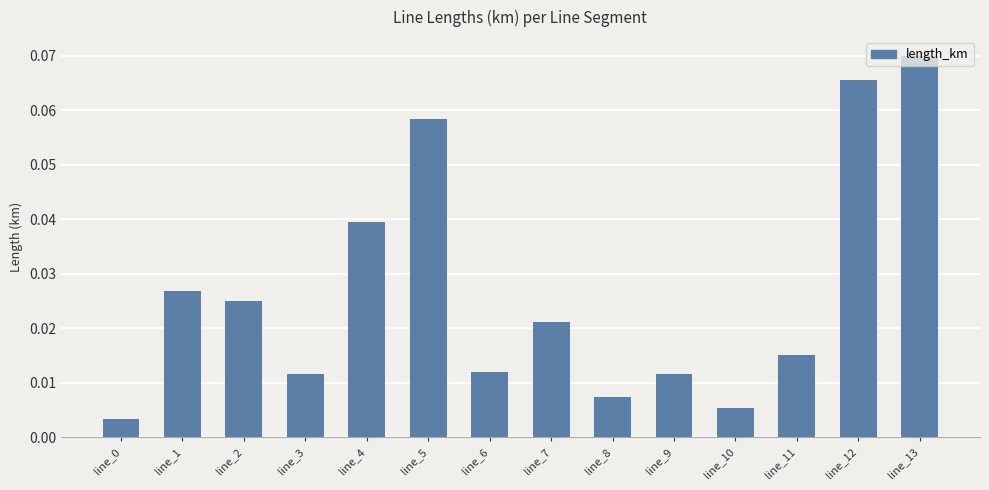

What is the sum of all values?

0.4